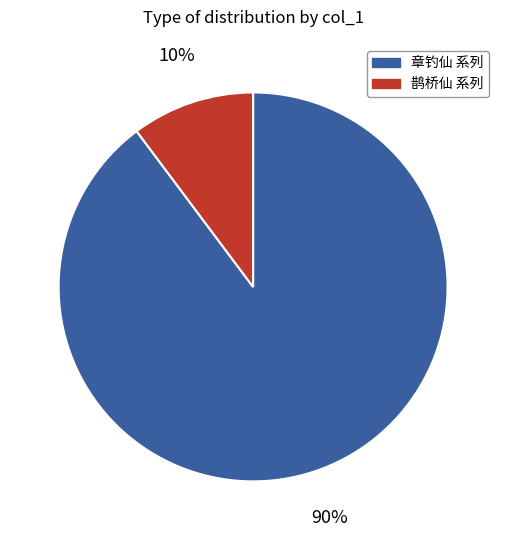

To the nearest percent, what is the average slice percentage?

50%